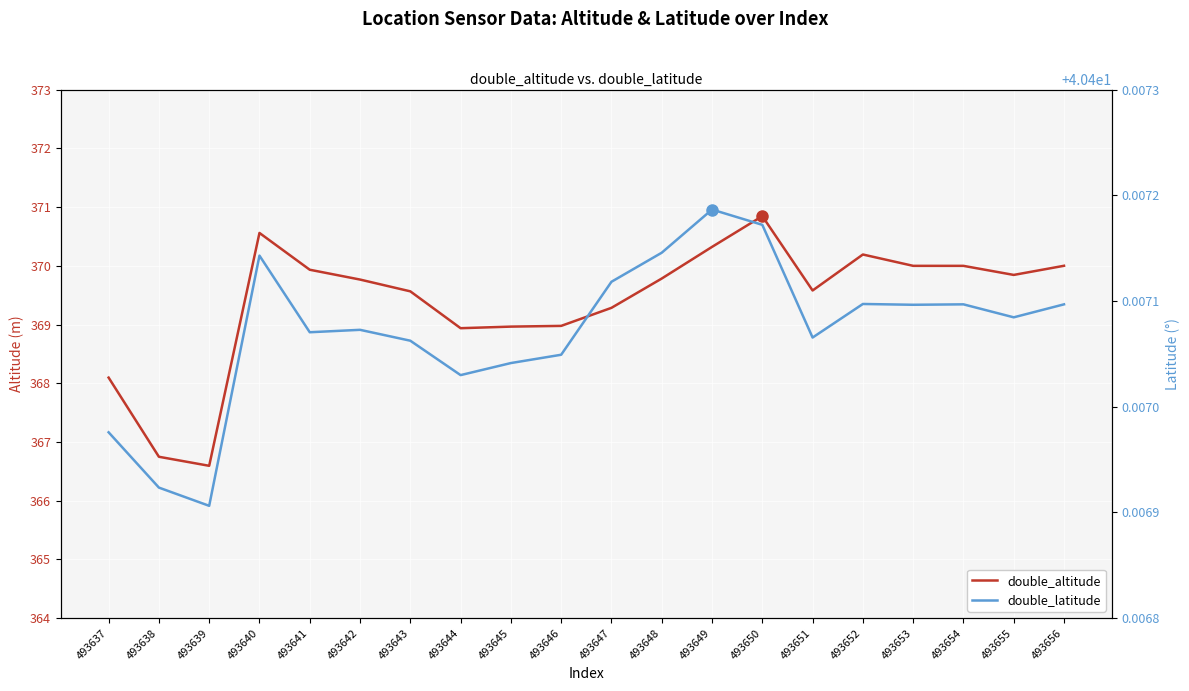

True or false: double_latitude and double_altitude cross at least once.

False